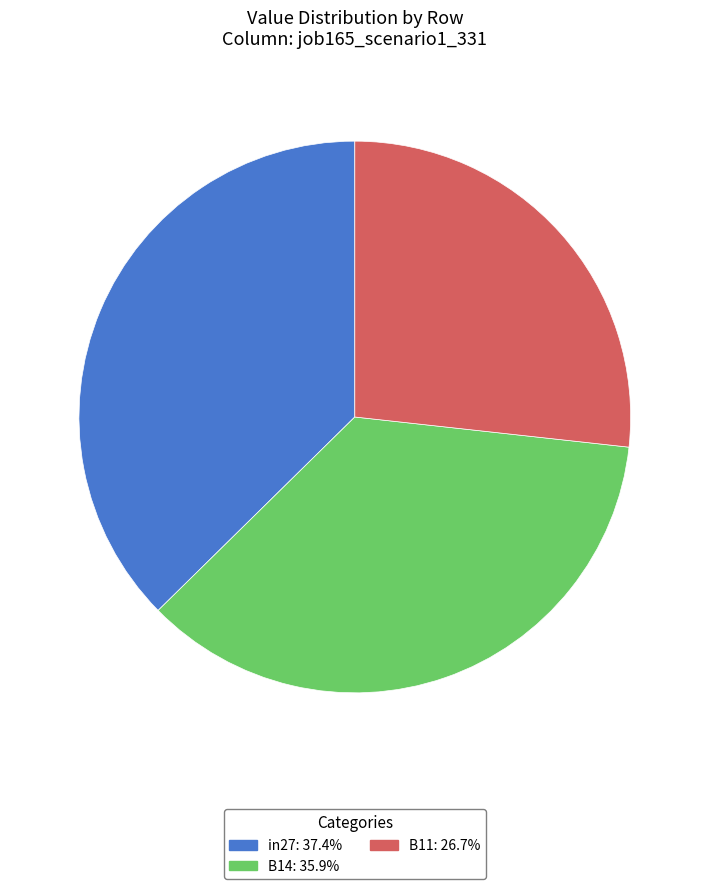

Which category has the smallest portion of the pie?

B11